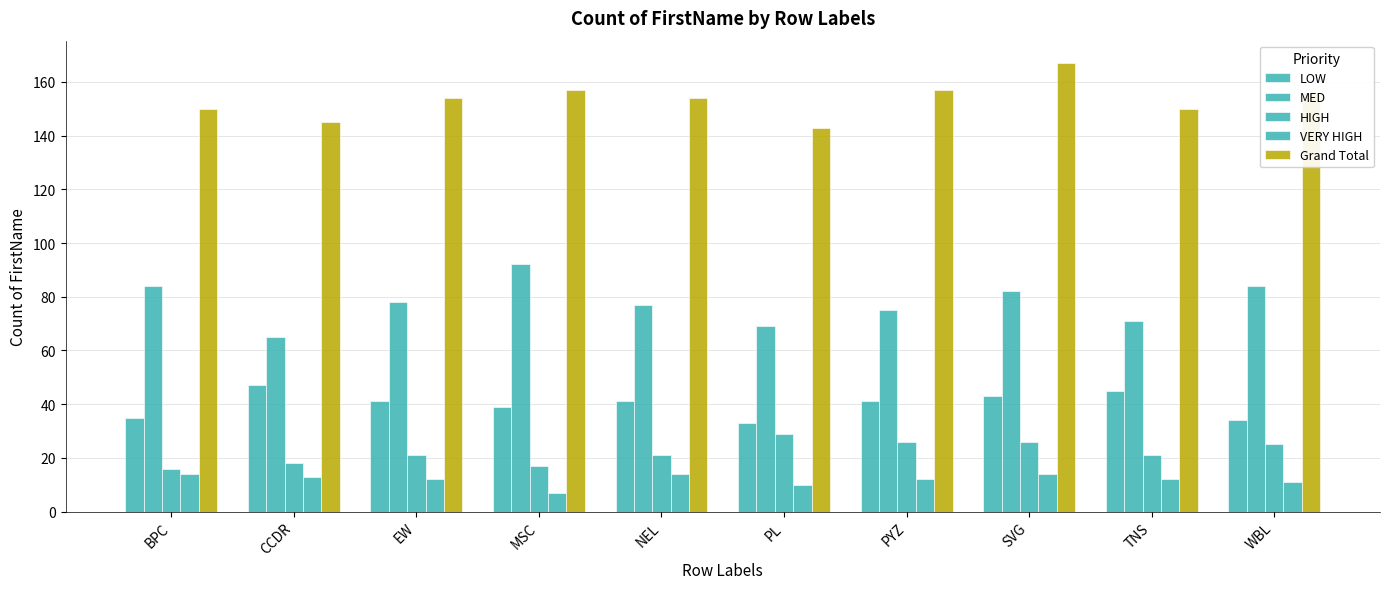

How many series are shown in this chart?

5